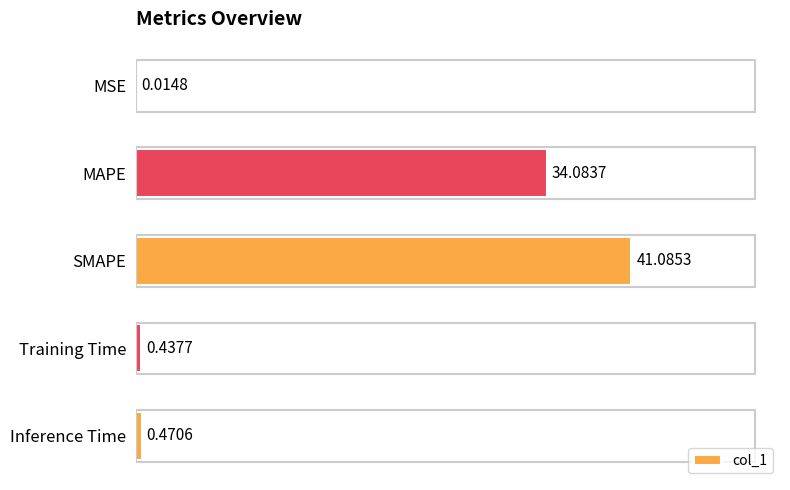

Which label corresponds to the largest value in the chart?

SMAPE